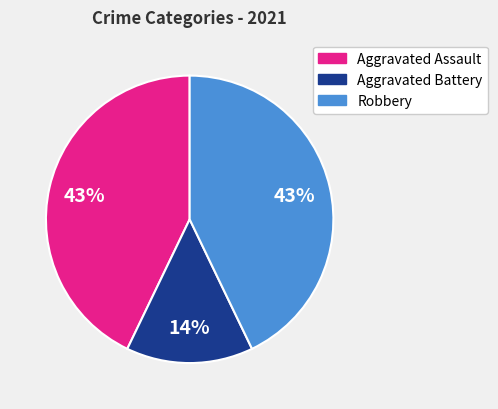

Does any single category account for the majority?

No